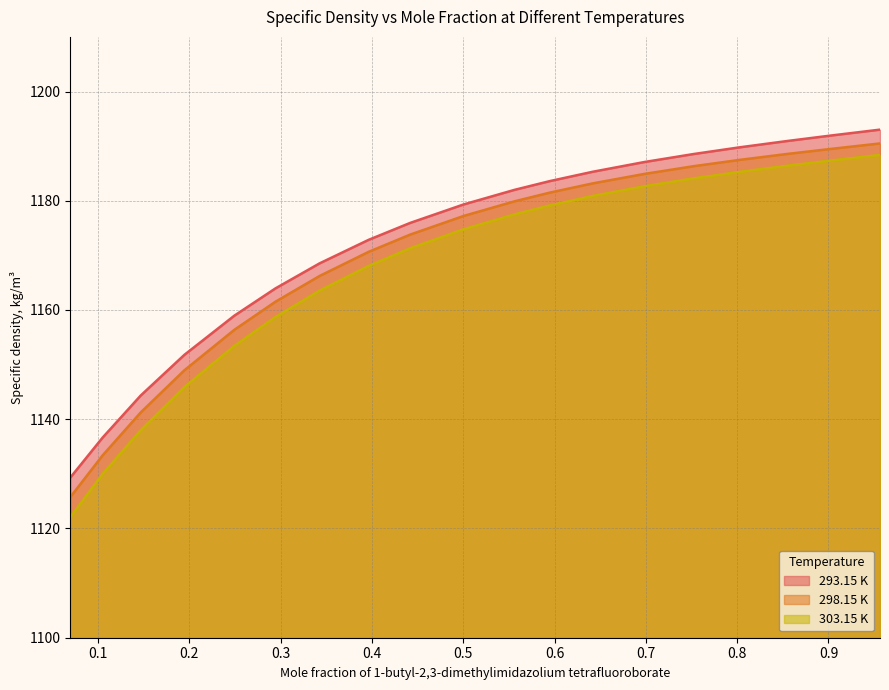

What is the difference between the 303.15 K values at 0.1948 and 0.6984?

36.8